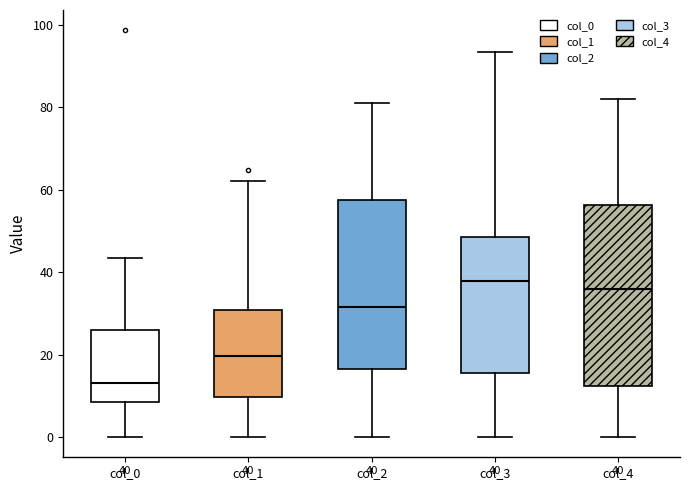

Which box is the tallest, from its lower edge to its upper edge?

col_4